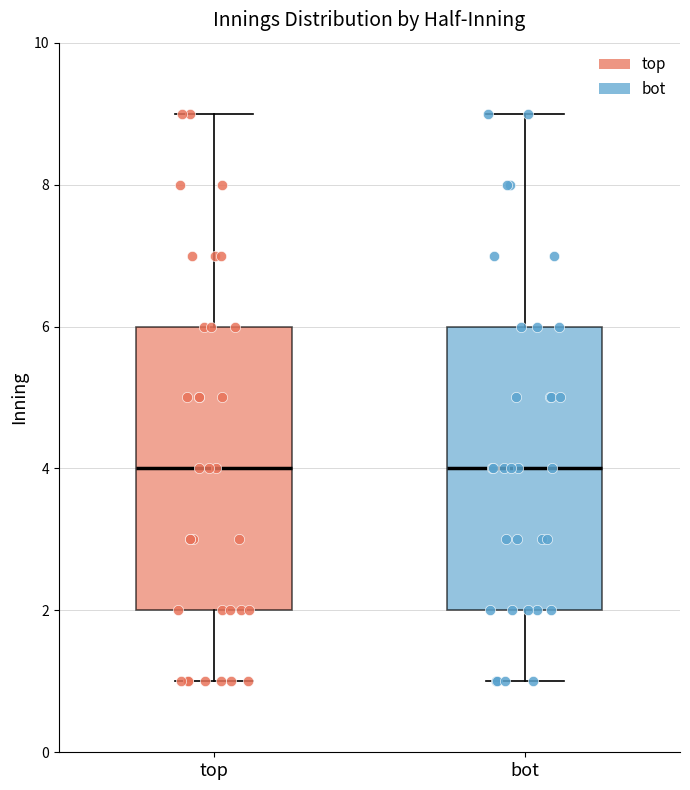

Reading left to right, transcribe this box plot: for each box, give where its median line is, the range the box spans, and where its two whiskers end, as read against the y-axis. The values are not printed on the chart, so give them approximately, as read against the axis.

top: median 4, box 2 to 6, whiskers 1 to 9
bot: median 4, box 2 to 6, whiskers 1 to 9